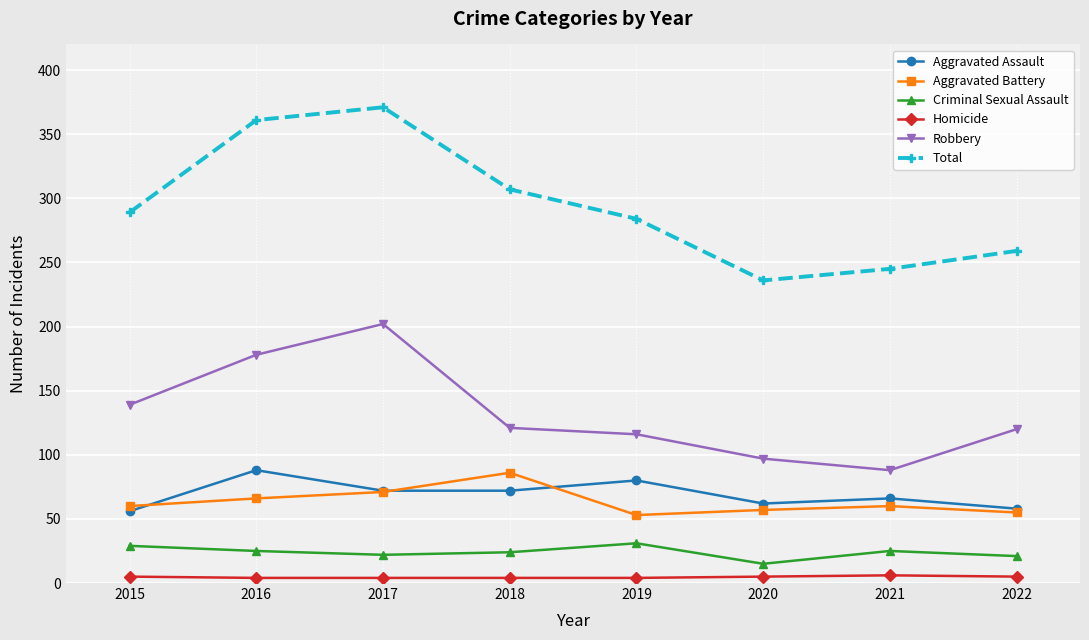

True or false: Robbery has more than 0 points higher than both neighbors.

True